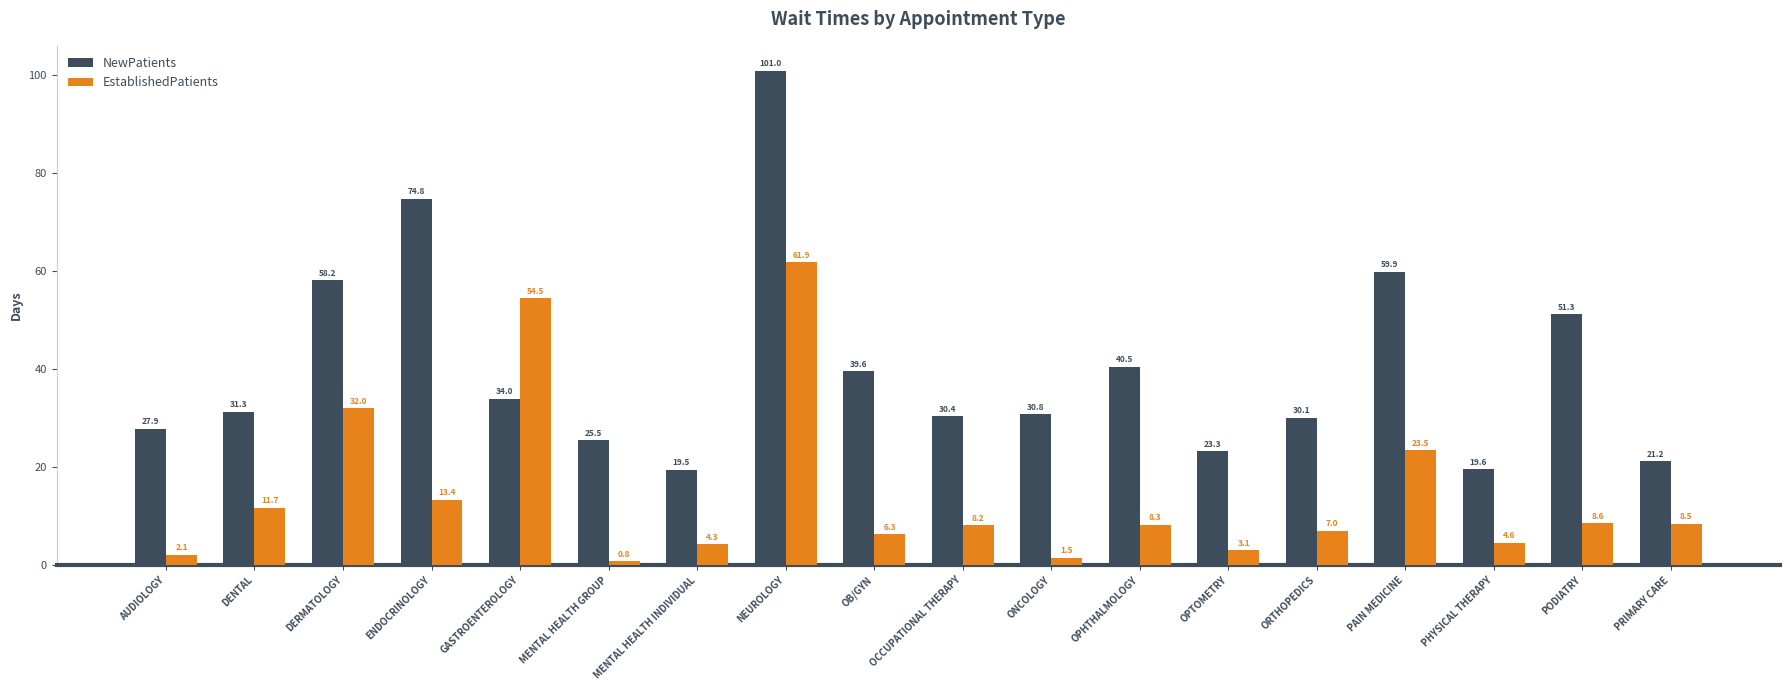

How many values in the EstablishedPatients series are below 8?

8